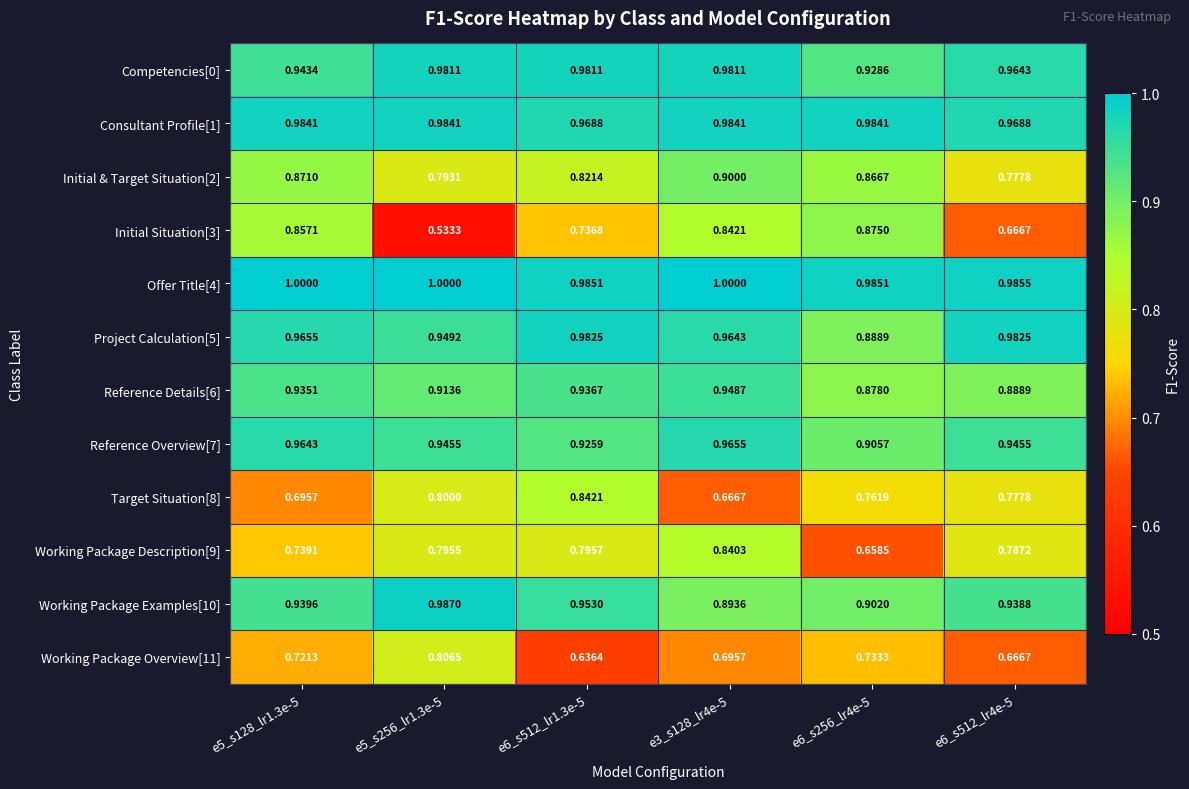

What is the minimum value shown in the chart?

0.5